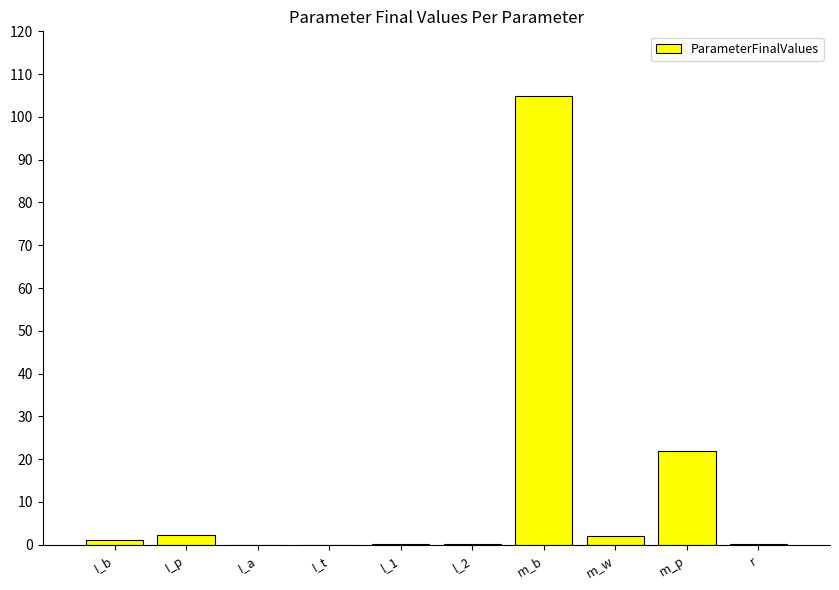

Which label corresponds to the largest value in the chart?

m_b